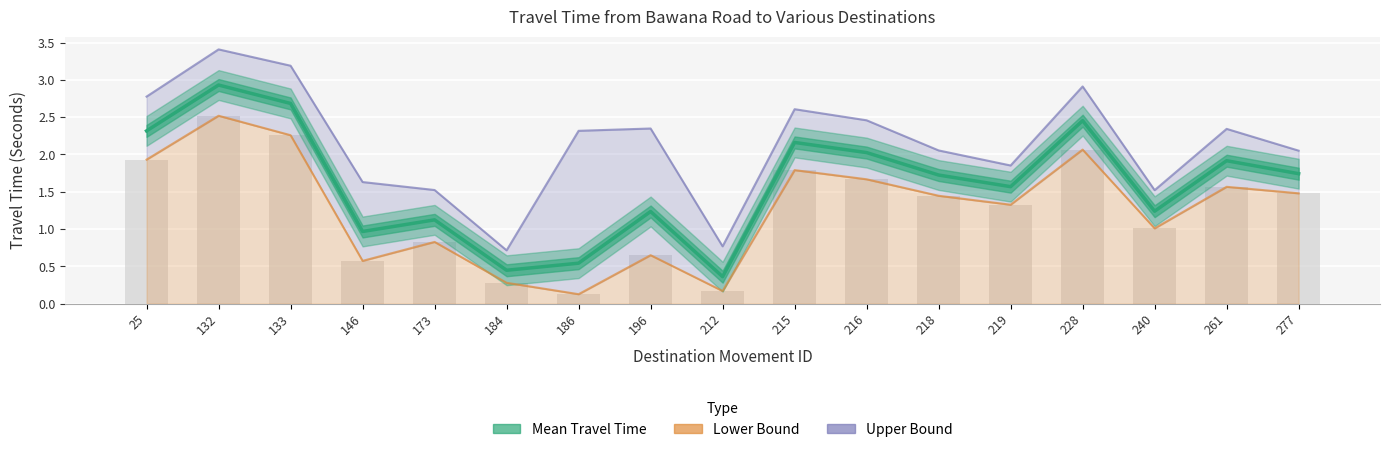

What is the average value of the Range - Lower Bound Travel Time (Seconds) series?

1.3